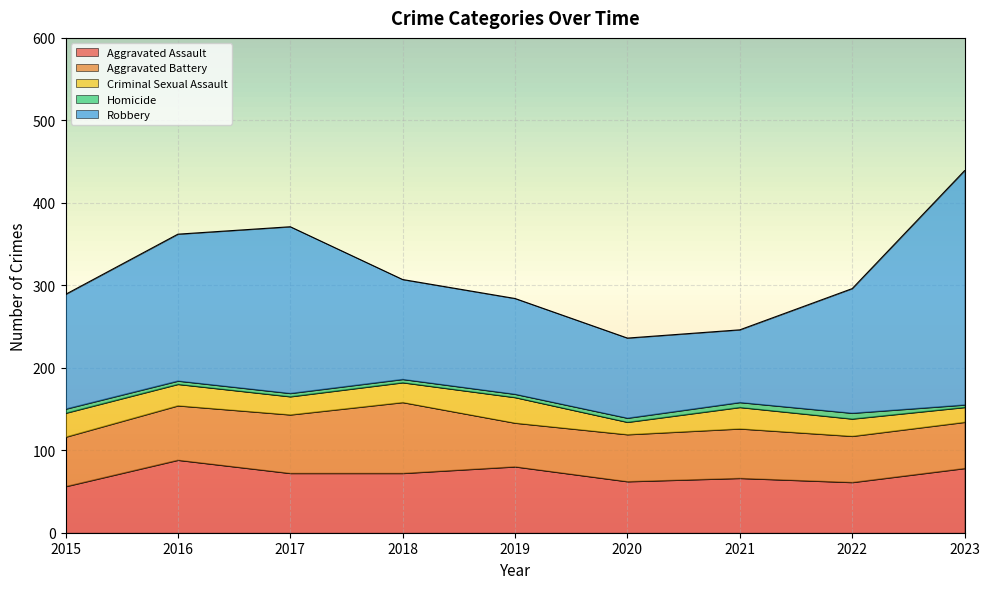

Between 2021 and 2019, which is larger?

2019